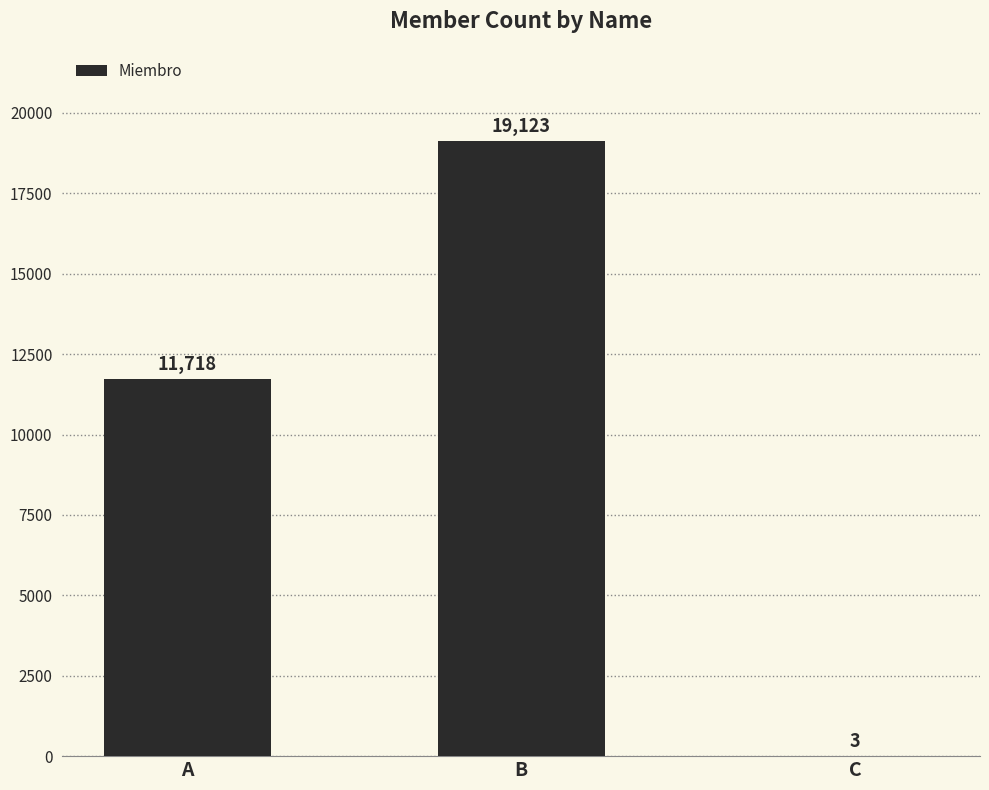

What is the sum of the values at B and C?

19126